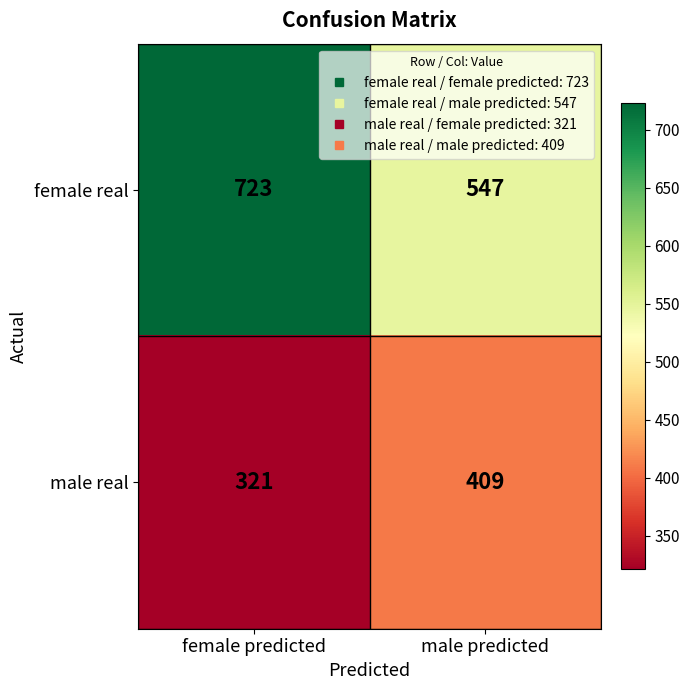

Which category has the highest value in the female real series?

female predicted